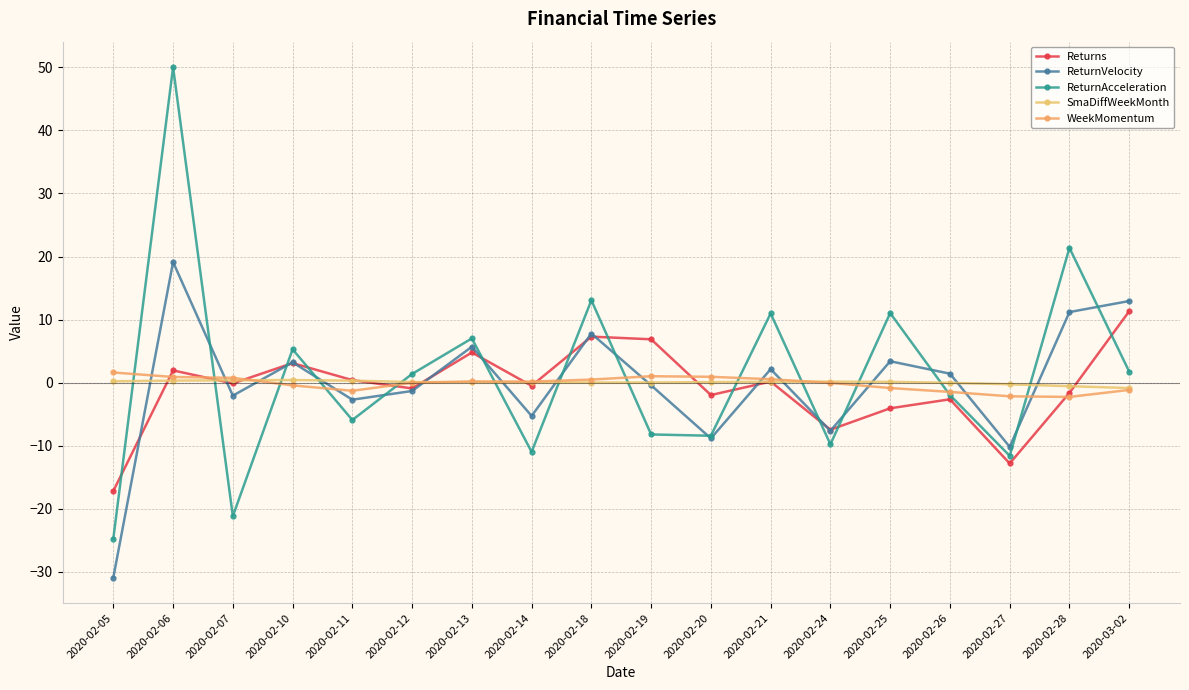

Is this an area chart (filled region under the line)?

No